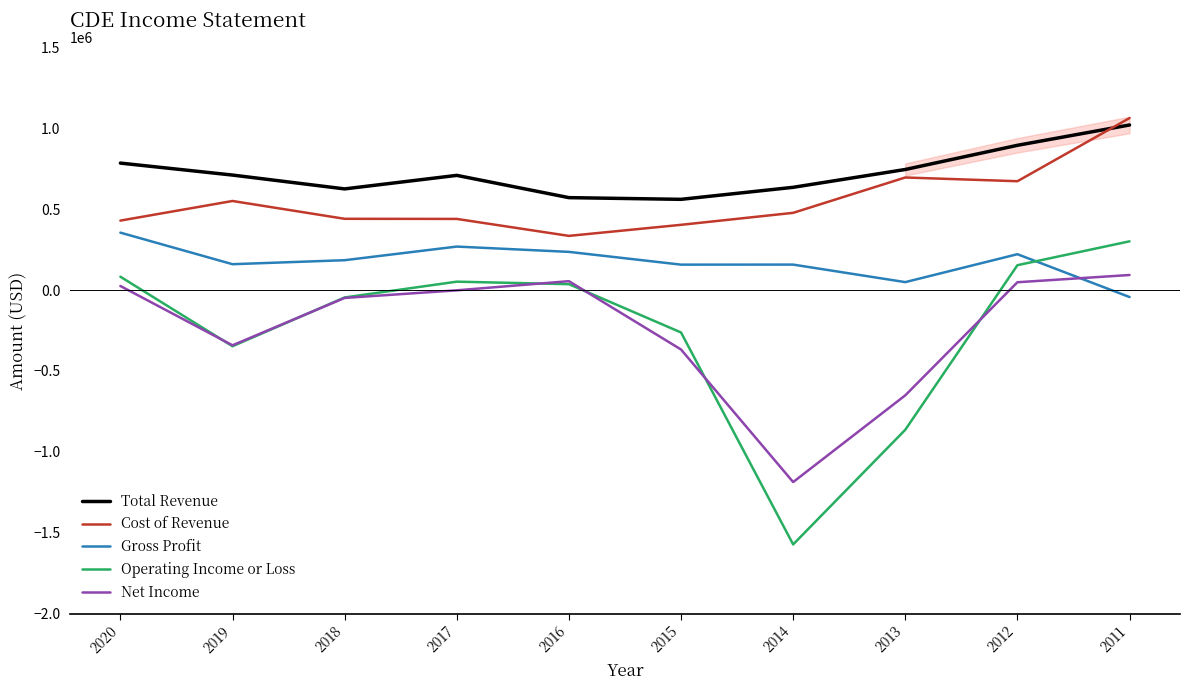

Does the chart have visible grid lines?

No